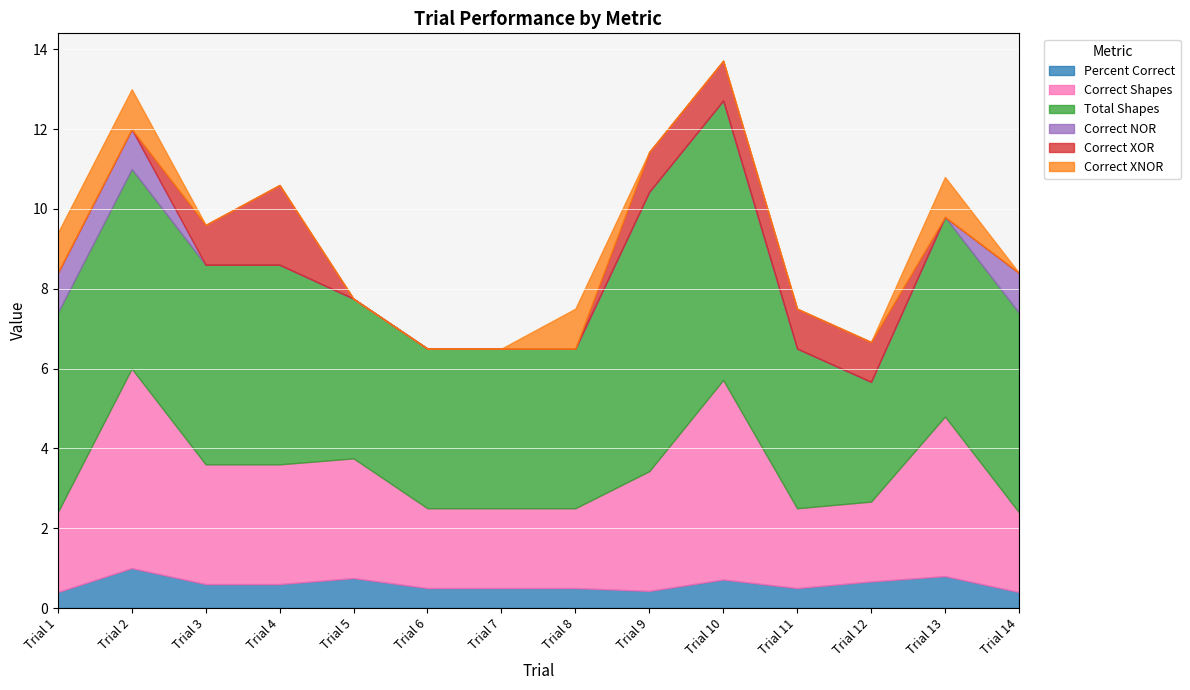

Does the chart display data point markers on the line(s)?

No